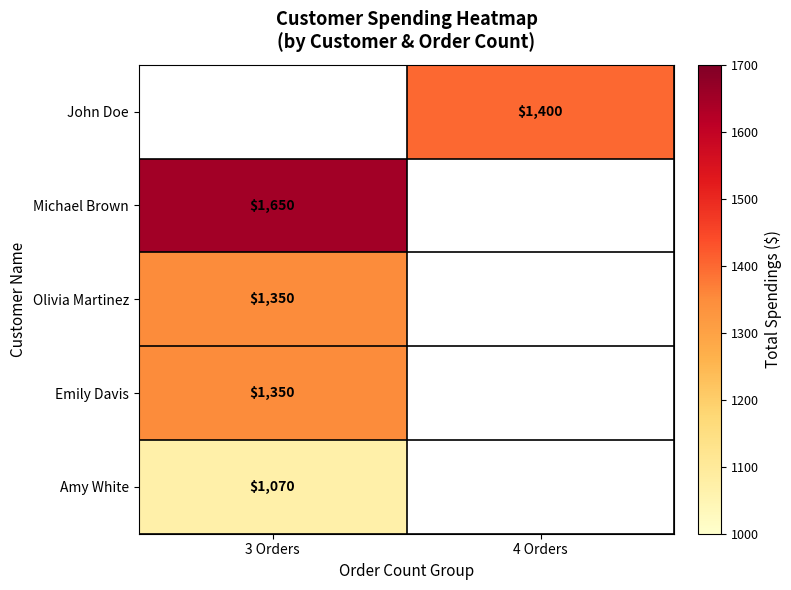

Is it true that Emily Davis equals 458.2 at 3 Orders?

False